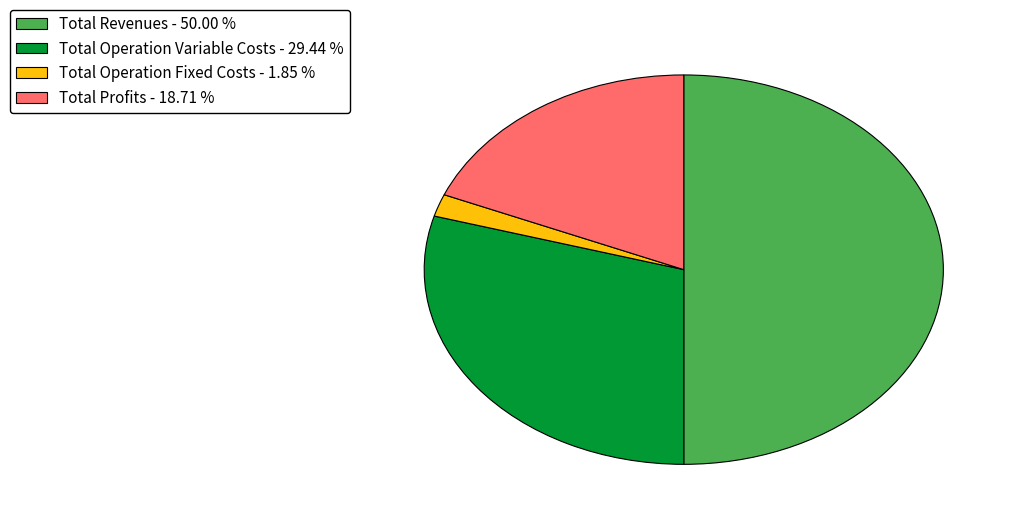

Approximately how many times larger is the value at Total Profits - 18.71 % compared to Total Operation Fixed Costs - 1.85 %?

10.1